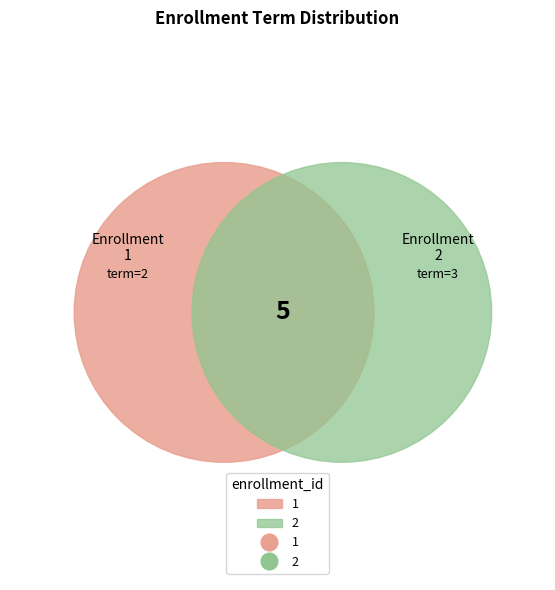

To the nearest percent, what is the difference between the 2 and 1 slice percentages?

20%